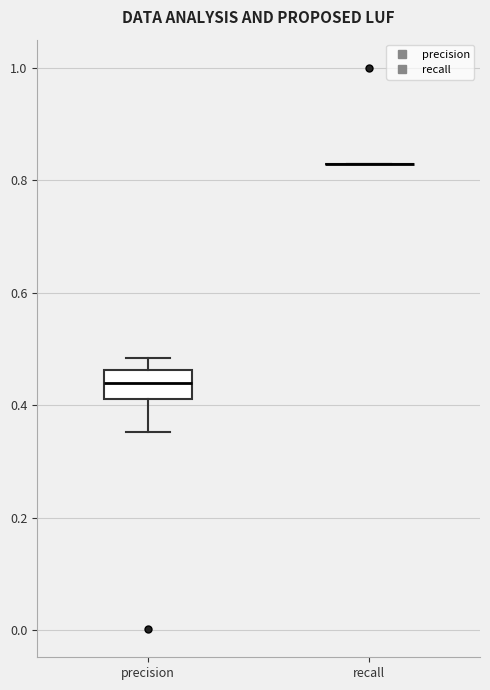

Where does the upper whisker of the box for precision end on the y-axis? The values are not printed on the chart, so give them approximately, as read against the axis.

0.48